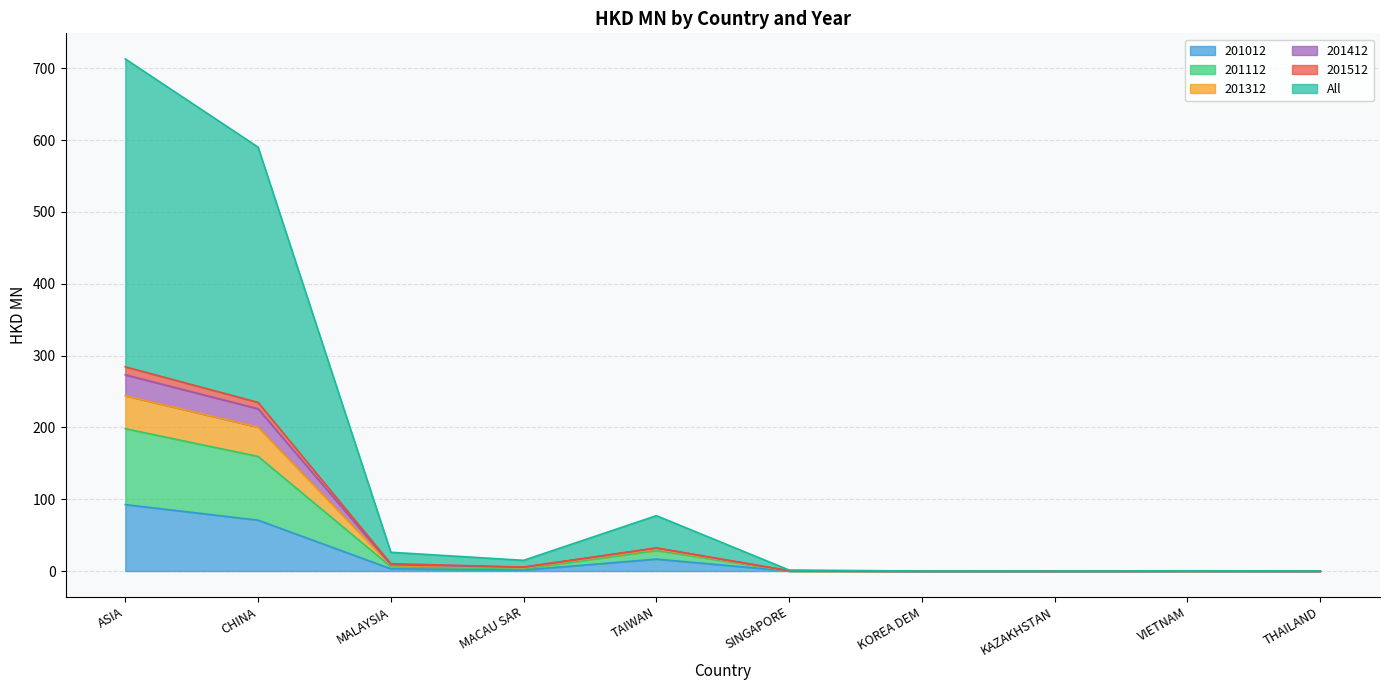

How many data points in 201512 are less than 5?

5